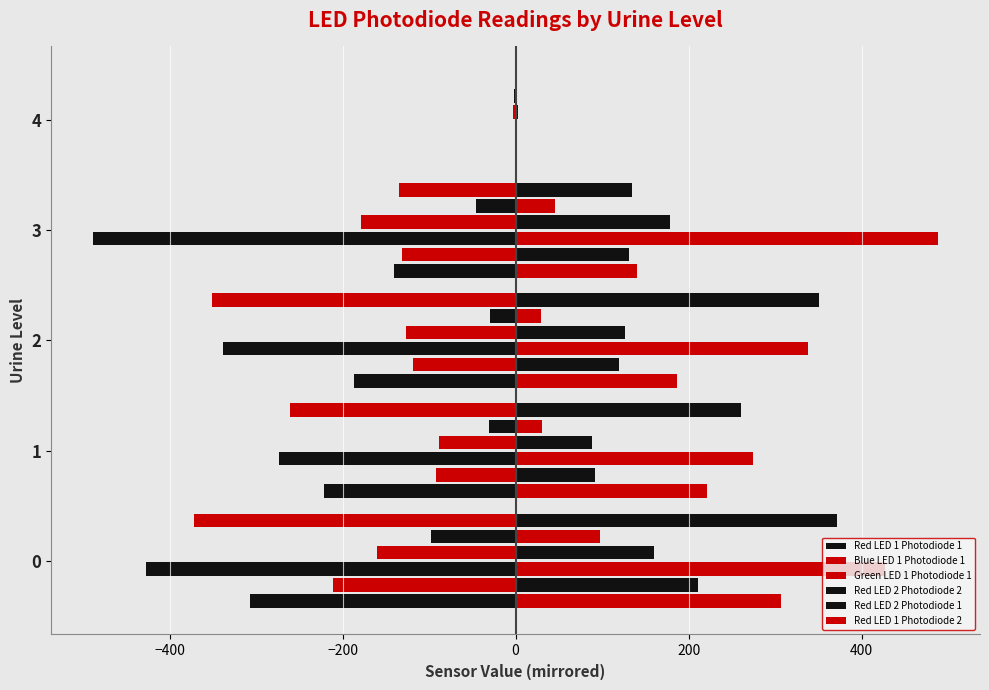

Count the number of categories in the chart.

5